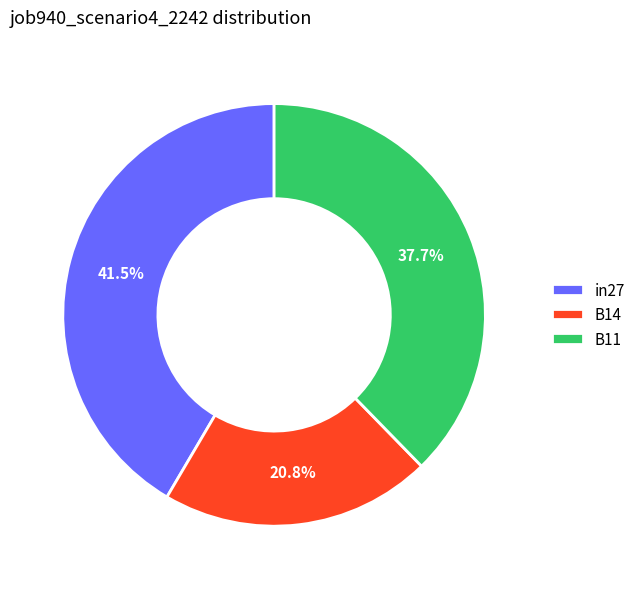

Is the sum of B14 and in27 greater than half?

Yes